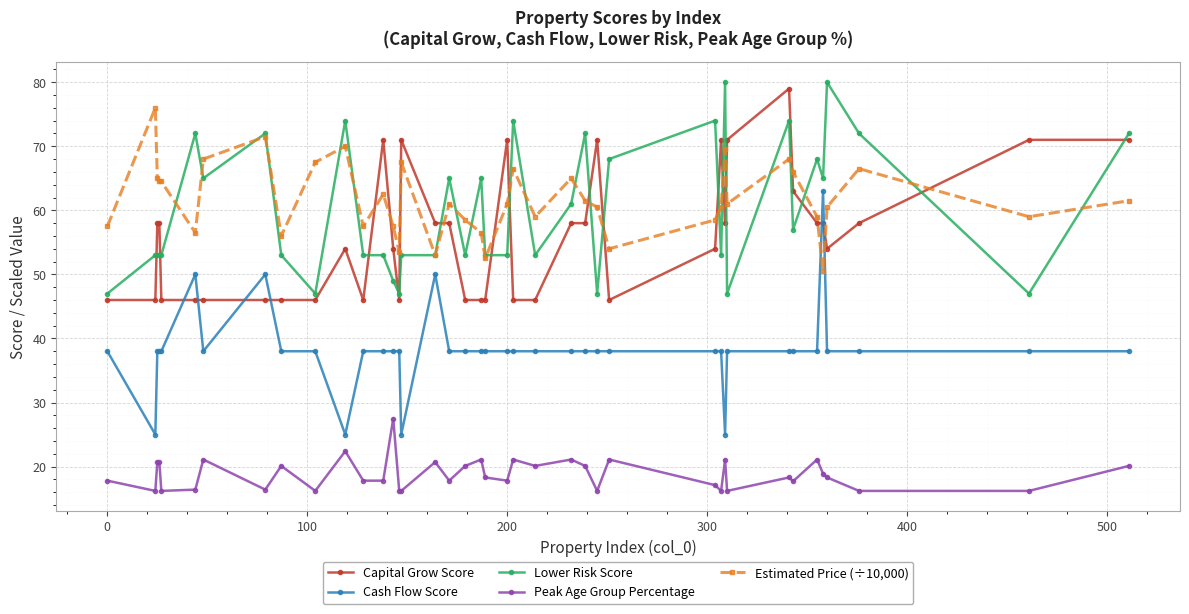

What is the maximum value shown in the chart?

80.0